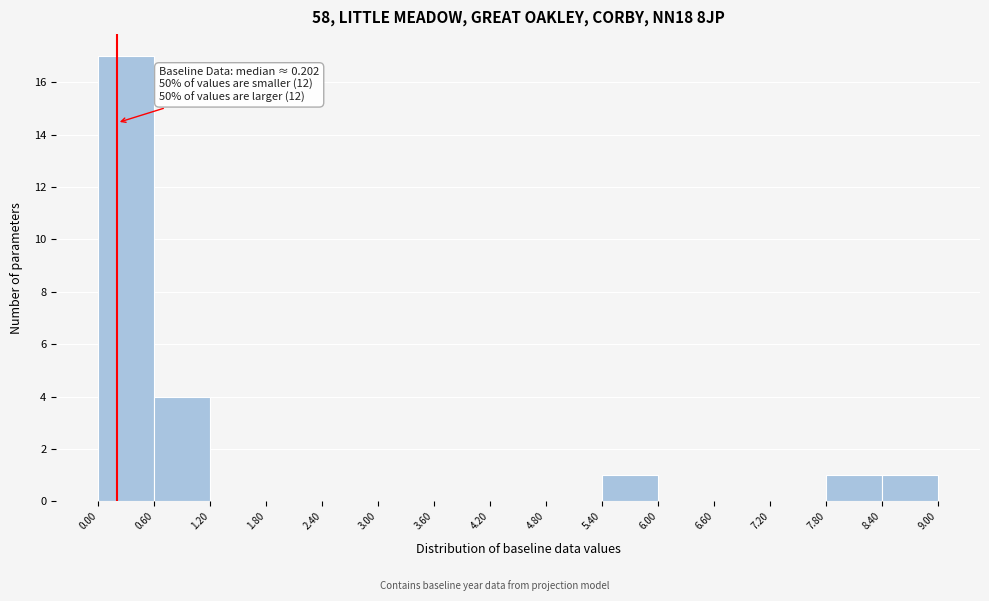

Which range on the x-axis has the tallest bar?

0.00 to 0.60